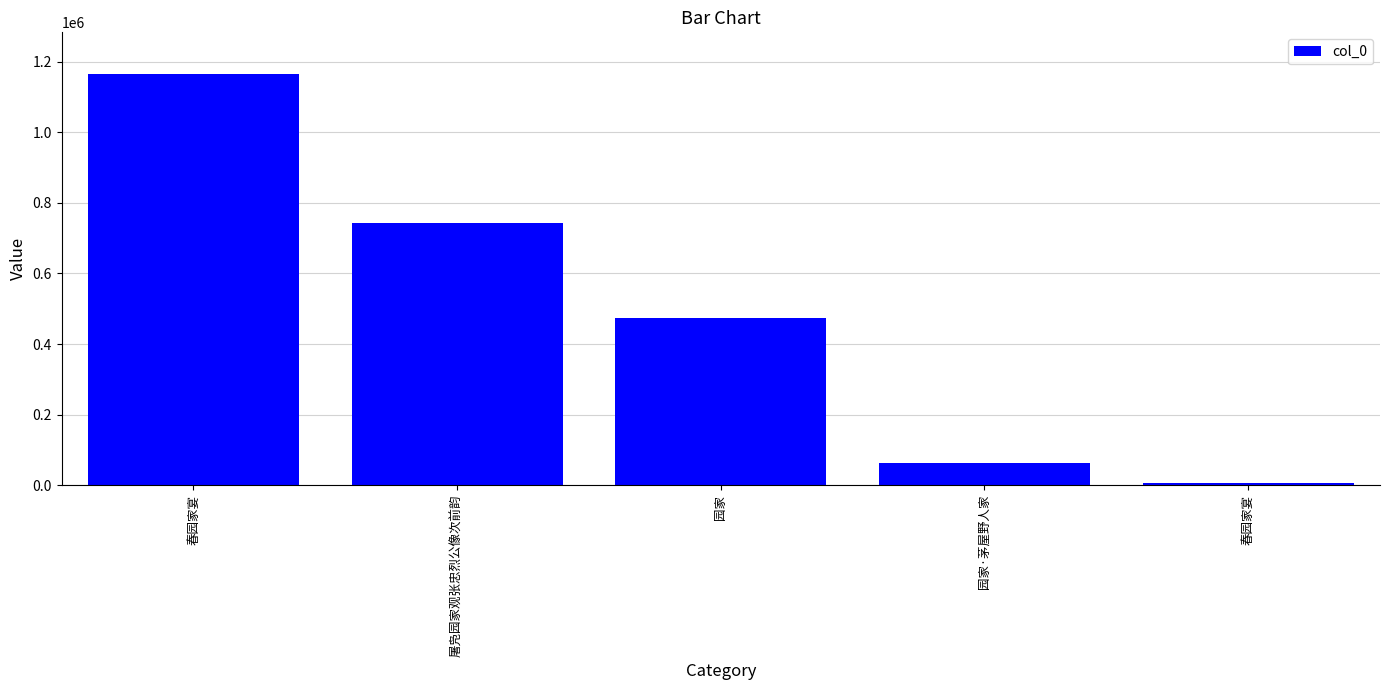

What is the difference between the values at 春园家宴 and 园家?

467905